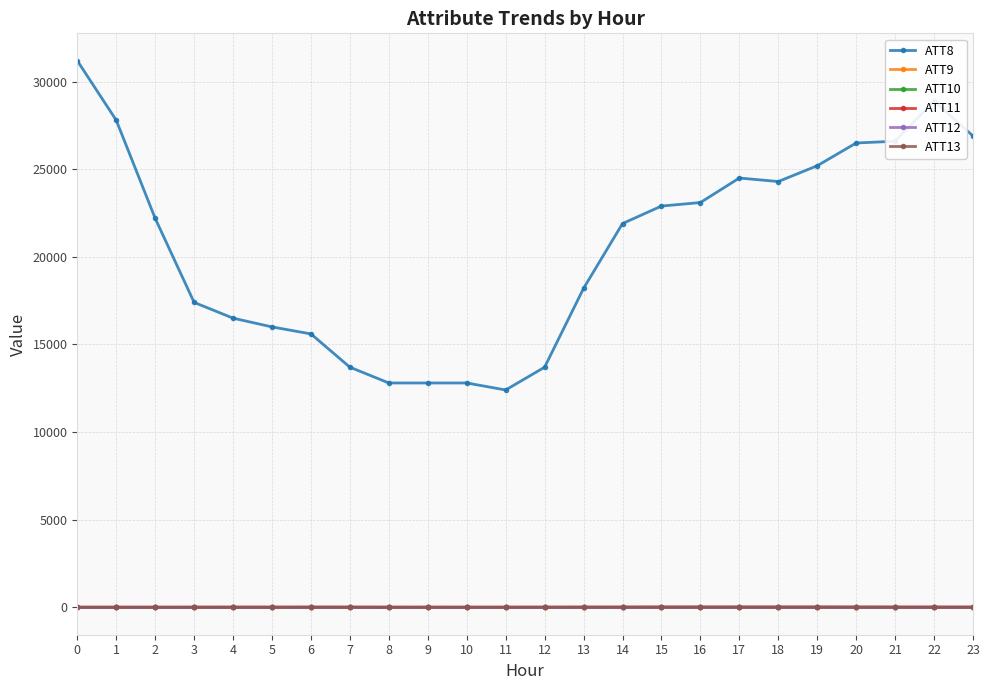

Reading left to right, what are all the values shown in this chart?

ATT8: 0=31200.0	1=27800.0	2=22200.0	3=17400.0	4=16500.0	5=16000.0	6=15600.0	7=13700.0	8=12800.0	9=12800.0	10=12800.0	11=12400.0	12=13700.0	13=18200.0	14=21900.0	15=22900.0	16=23100.0	17=24500.0	18=24300.0	19=25200.0	20=26500.0	21=26600.0	22=28900.0	23=26900.0
ATT9: 0=-10.0	1=-10.0	2=-10.0	3=-10.0	4=-10.0	5=-10.0	6=-10.0	7=-10.0	8=-10.0	9=-10.0	10=-10.0	11=-10.0	12=-10.0	13=-10.0	14=-10.0	15=-10.0	16=-10.0	17=-10.0	18=-10.0	19=-10.0	20=-10.0	21=-10.0	22=-10.0	23=-10.0
ATT10: 0=-10.0	1=-10.0	2=-10.0	3=-10.0	4=-10.0	5=-10.0	6=-10.0	7=-10.0	8=-10.0	9=-10.0	10=-10.0	11=-10.0	12=-10.0	13=-10.0	14=-10.0	15=-10.0	16=-10.0	17=-10.0	18=-10.0	19=-10.0	20=-10.0	21=-10.0	22=-10.0	23=-10.0
ATT11: 0=1.7	1=1.4	2=1.2	3=2.5	4=3.8	5=4.5	6=4.6	7=4.4	8=3.3	9=2.8	10=1.9	11=1.9	12=2.5	13=3.7	14=3.2	15=3.1	16=2.4	17=1.3	18=1.3	19=1.5	20=2.5	21=1.5	22=2.1	23=1.9
ATT12: 0=-11.9	1=-11.5	2=-8.5	3=-8.4	4=-8.6	5=-8.6	6=-7.1	7=-7.4	8=-10.0	9=-9.9	10=-11.0	11=-10.9	12=-11.1	13=-10.4	14=-10.5	15=-7.3	16=-5.2	17=-4.9	18=-4.1	19=-5.0	20=-5.2	21=-5.1	22=-3.6	23=-3.3
ATT13: 0=-0.5	1=-1.2	2=-3.1	3=-1.3	4=-0.2	5=-0.6	6=2.2	7=1.2	8=-2.1	9=-1.2	10=0.4	11=0.3	12=2.4	13=4.5	14=7.9	15=12.9	16=14.1	17=14.7	18=13.8	19=13.2	20=10.0	21=8.0	22=6.1	23=5.4